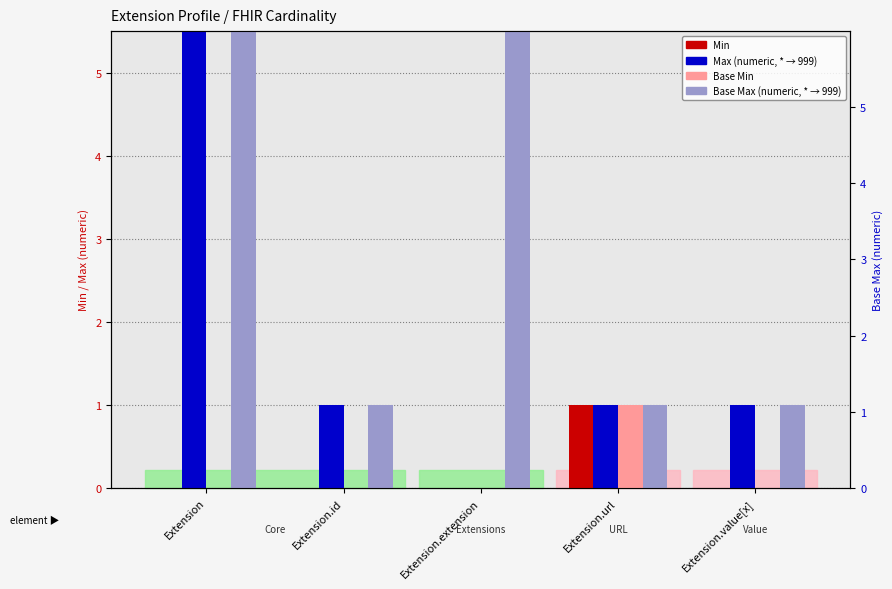

What position from the left is Extension.url?

4